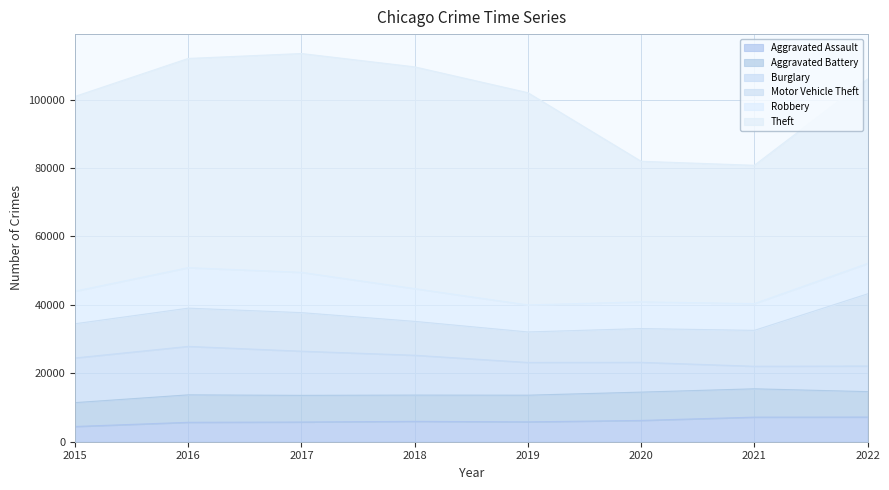

How many data points in Burglary are less than 11648?

4